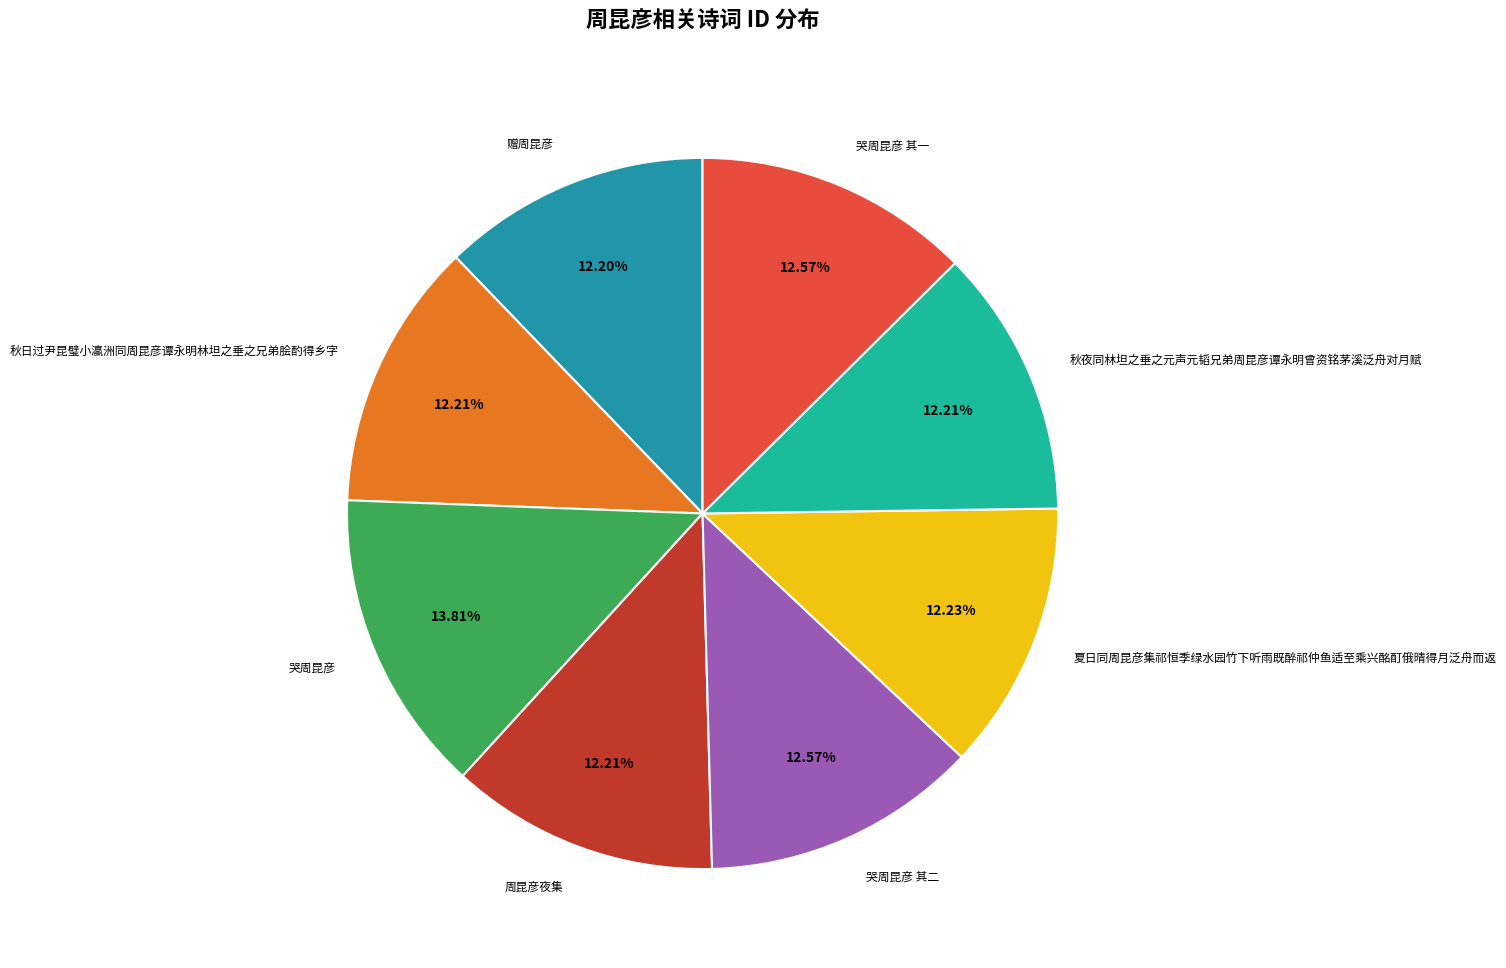

Is there a majority slice in this chart?

No